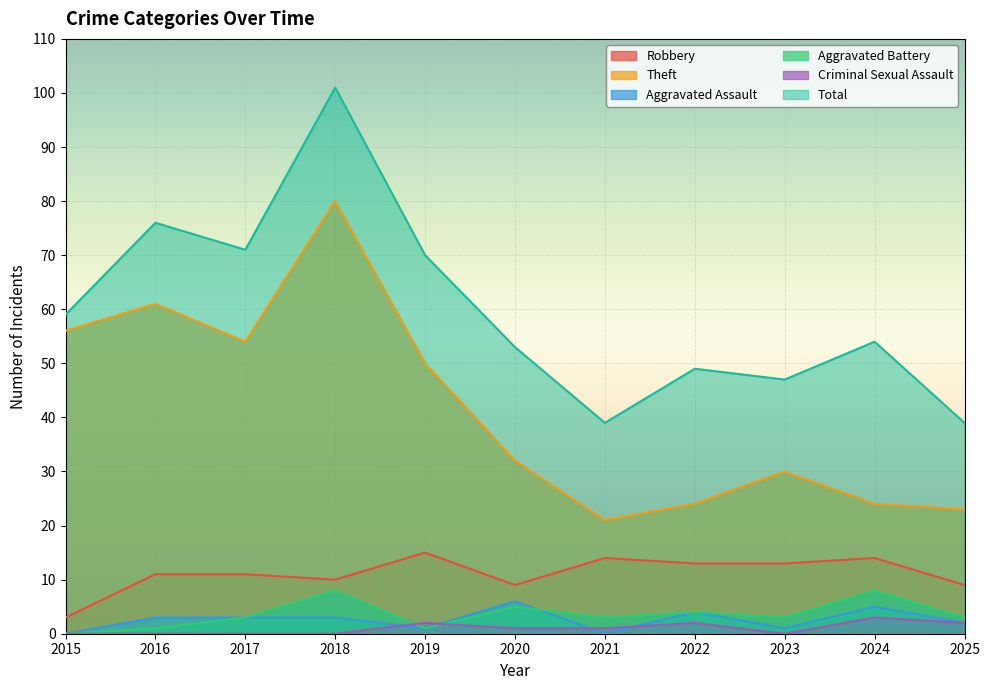

The value of Criminal Sexual Assault at 2017 is 0. True or false?

True